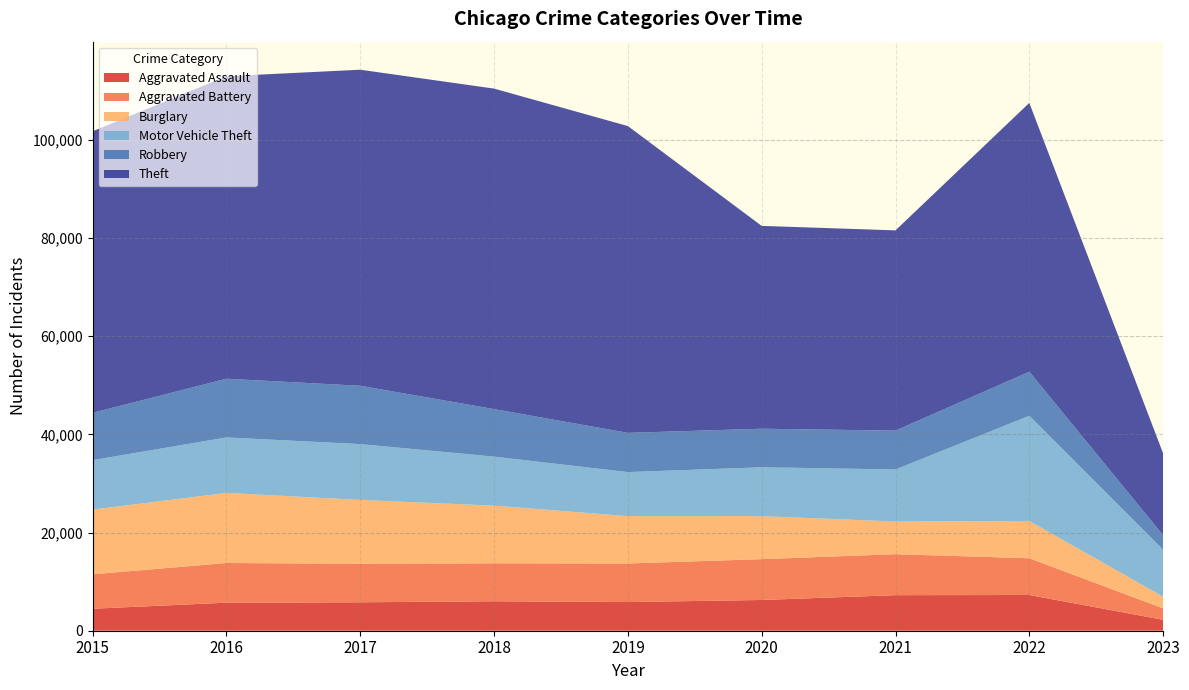

Reading right to left, transcribe all the data shown in this chart.

Aggravated Assault: 2229	7275	7243	6263	5841	6001	5793	5712	4480
Aggravated Battery: 2335	7487	8348	8319	7857	7734	7845	8085	7018
Burglary: 2356	7595	6659	8757	9639	11746	13001	14289	13184
Motor Vehicle Theft: 9592	21435	10598	9957	8977	9985	11380	11286	10068
Robbery: 2937	8969	7918	7855	7994	9680	11880	11960	9638
Theft: 16668	54758	40789	41315	62491	65286	64381	61619	57350